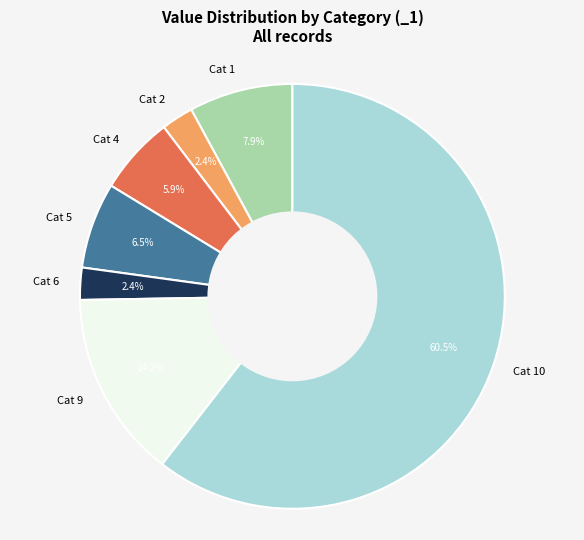

Which slice is the largest?

Cat 10